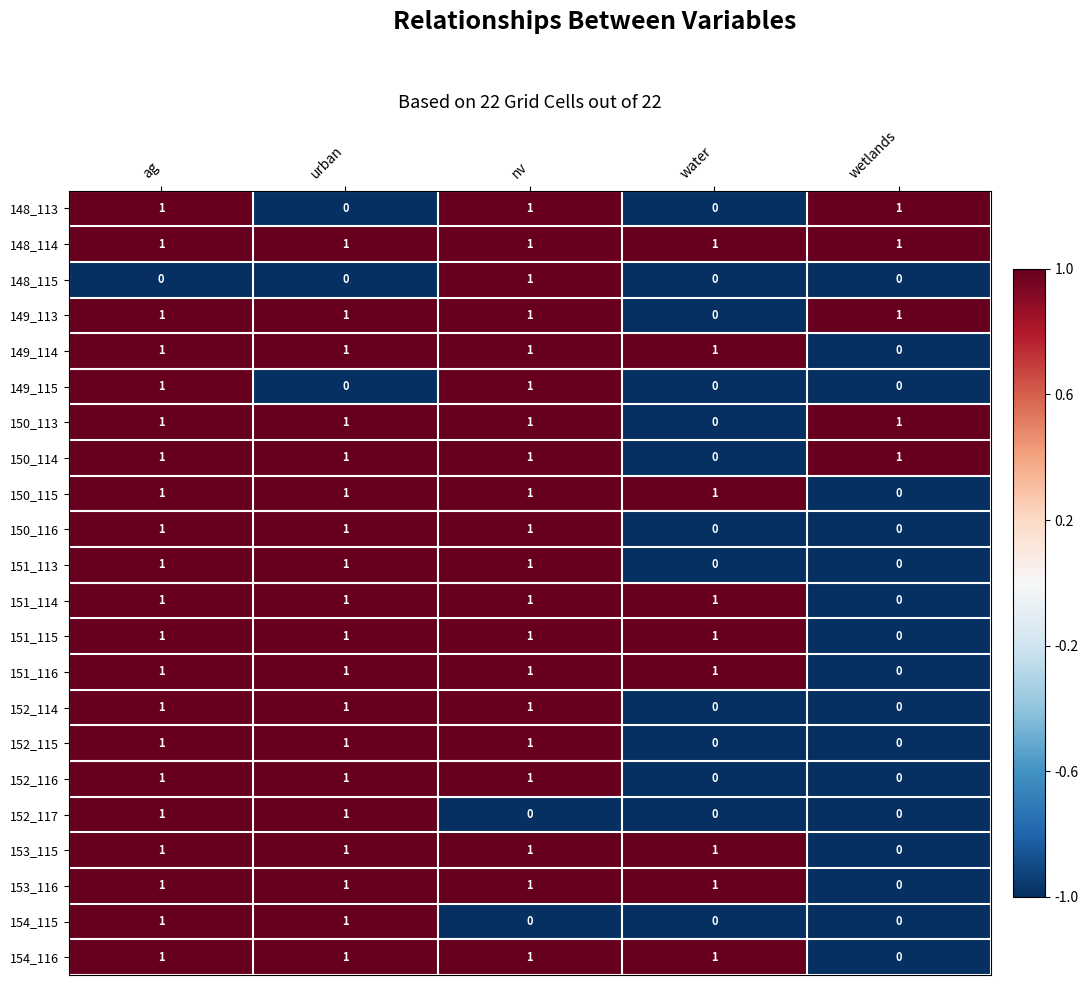

Which category has the lowest value in the 150_115 series?

wetlands